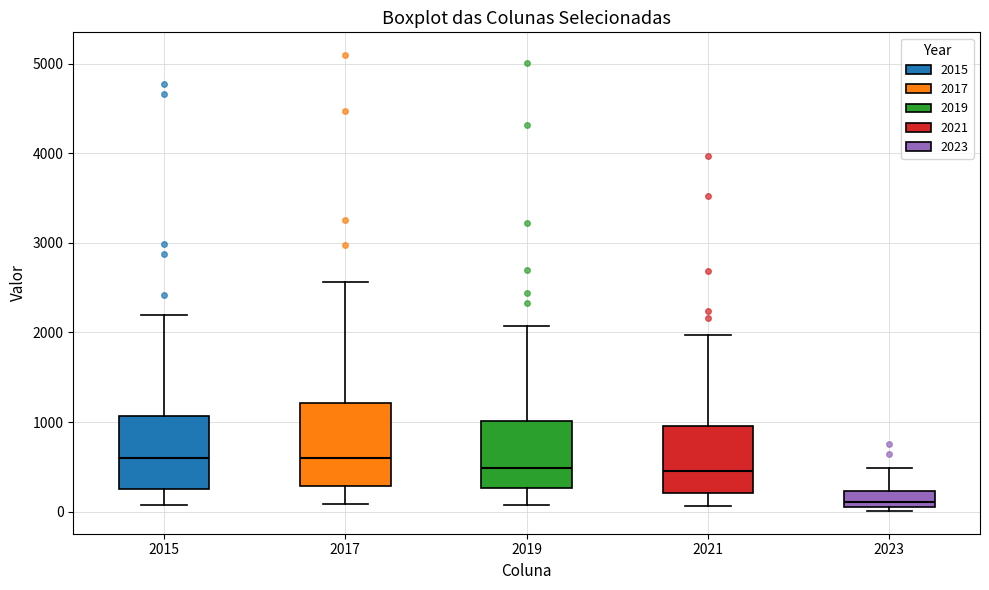

Reading left to right, read every box against the y-axis: the position of its median line, the range the box covers, and the ends of its whiskers. The values are not printed on the chart, so give them approximately, as read against the axis.

2015: median 600, box 300 to 1100, whiskers 100 to 2200
2017: median 600, box 300 to 1200, whiskers 100 to 2600
2019: median 500, box 300 to 1000, whiskers 100 to 2100
2021: median 500, box 200 to 1000, whiskers 100 to 2000
2023: median 100, box 0 to 200, whiskers 0 (just below the box's lower edge) to 500